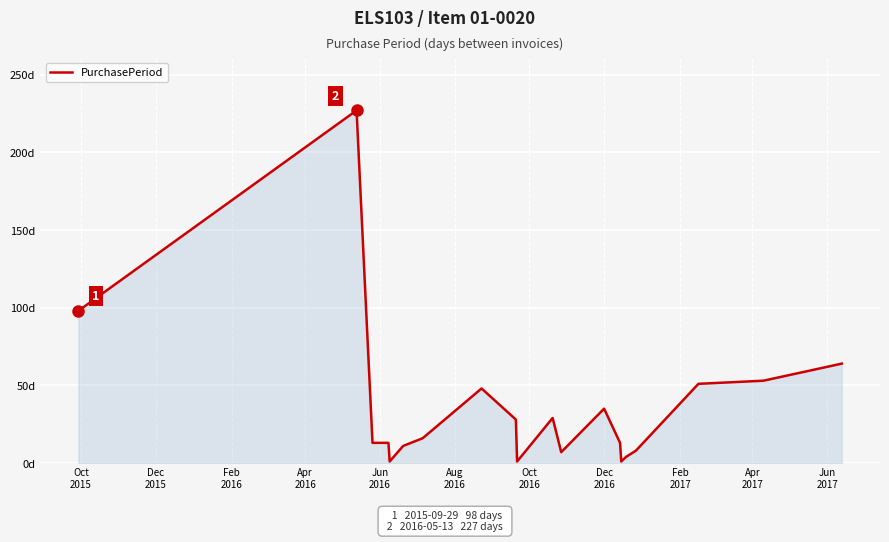

Does the chart have visible grid lines?

Yes